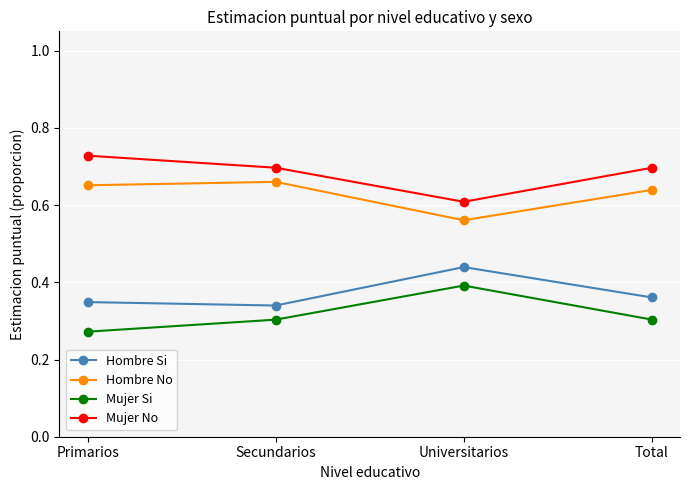

How many distinct data groups are displayed?

4